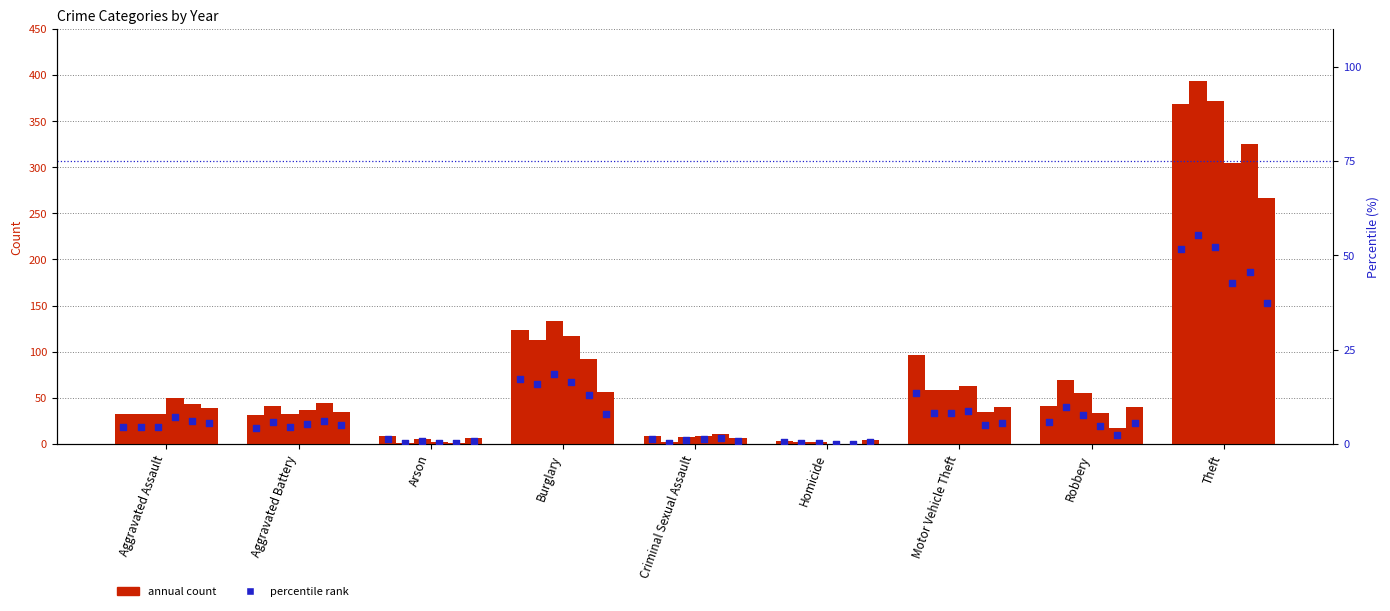

Approximately how many times larger is the value at Burglary compared to Motor Vehicle Theft?

1.3